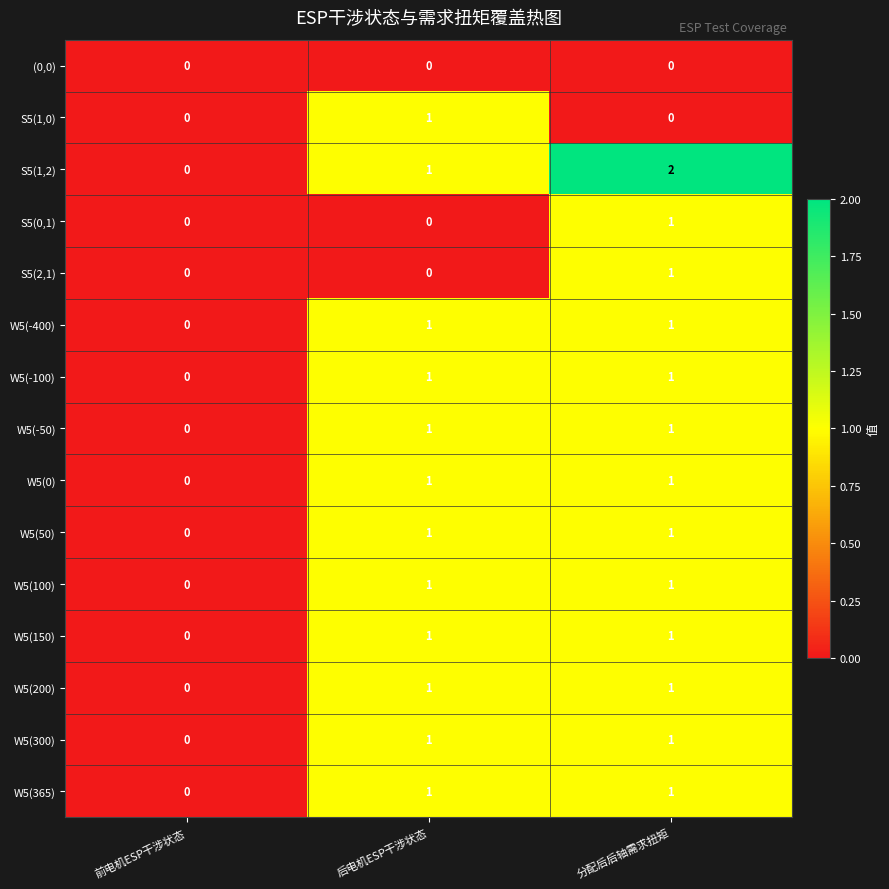

Which category has the highest value across all series?

分配后后轴需求扭矩